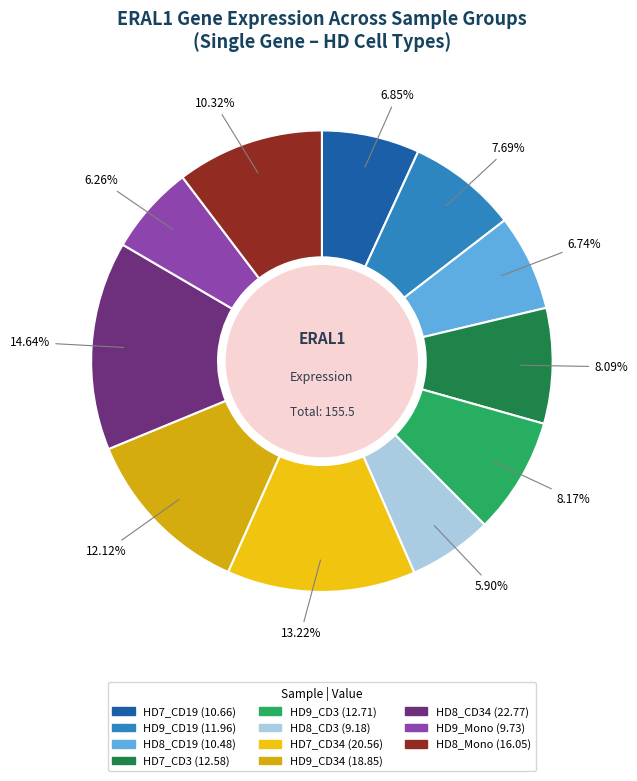

Which slice is the smallest?

HD8_CD3